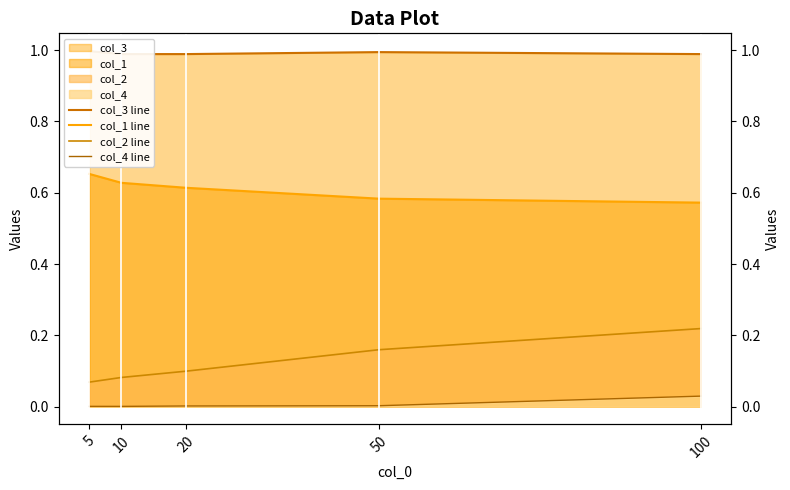

Rank the series at 100 from lowest to highest value.

col_4 line, col_2 line, col_1 line, col_3 line